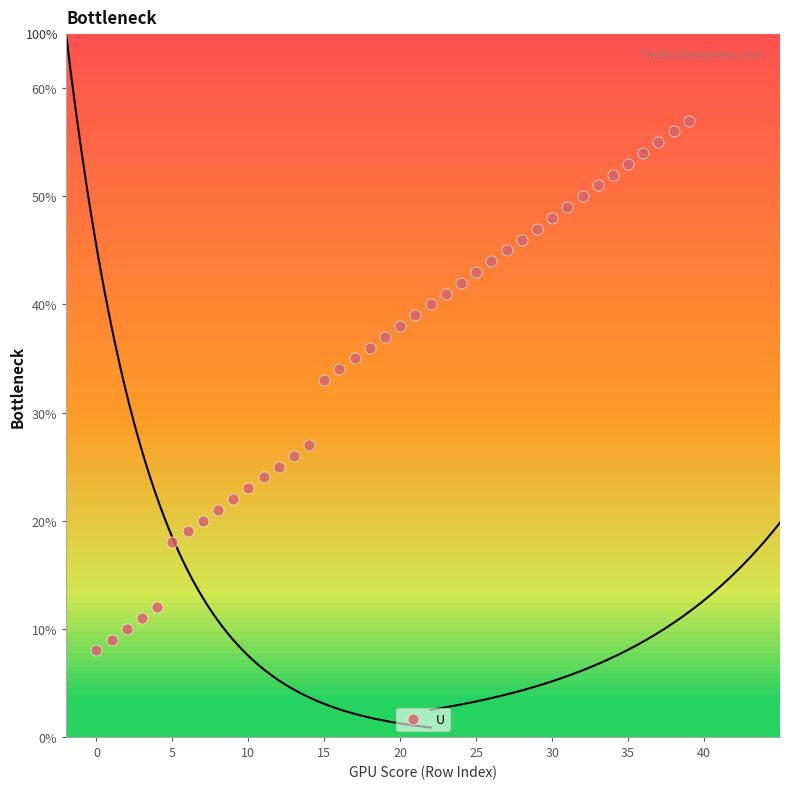

What is the range of Y values (max minus min)?

49